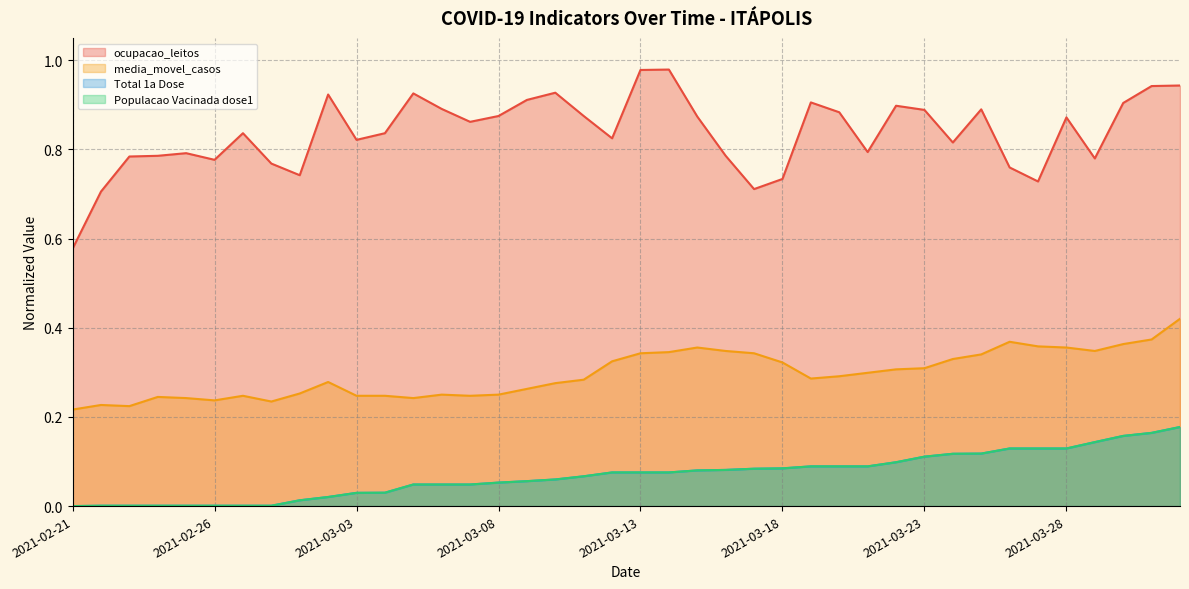

Reading left to right, transcribe all the data shown in this chart.

ocupacao_leitos: 0.6	0.7	0.8	0.8	0.8	0.8	0.8	0.8	0.7	0.9	0.8	0.8	0.9	0.9	0.9	0.9	0.9	0.9	0.9	0.8	1.0	1.0	0.9	0.8	0.7	0.7	0.9	0.9	0.8	0.9	0.9	0.8	0.9	0.8	0.7	0.9	0.8	0.9	0.9	0.9
media_movel_casos: 0.2	0.2	0.2	0.2	0.2	0.2	0.2	0.2	0.3	0.3	0.2	0.2	0.2	0.3	0.2	0.3	0.3	0.3	0.3	0.3	0.3	0.3	0.4	0.3	0.3	0.3	0.3	0.3	0.3	0.3	0.3	0.3	0.3	0.4	0.4	0.4	0.3	0.4	0.4	0.4
Total 1a Dose: 0.0	0.0	0.0	0.0	0.0	0.0	0.0	0.0	0.0	0.0	0.0	0.0	0.0	0.0	0.0	0.1	0.1	0.1	0.1	0.1	0.1	0.1	0.1	0.1	0.1	0.1	0.1	0.1	0.1	0.1	0.1	0.1	0.1	0.1	0.1	0.1	0.1	0.2	0.2	0.2
Populacao Vacinada dose1: 0.0	0.0	0.0	0.0	0.0	0.0	0.0	0.0	0.0	0.0	0.0	0.0	0.0	0.0	0.0	0.1	0.1	0.1	0.1	0.1	0.1	0.1	0.1	0.1	0.1	0.1	0.1	0.1	0.1	0.1	0.1	0.1	0.1	0.1	0.1	0.1	0.1	0.2	0.2	0.2